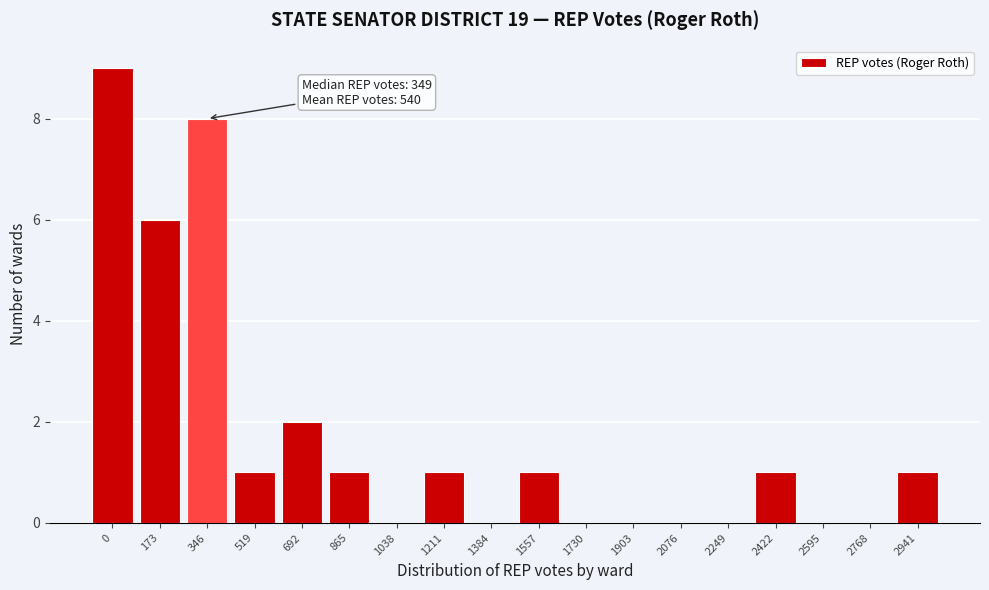

Reading left to right, extract all data points from this chart.

0=9	173=6	346=8	519=1	692=2	865=1	1038=0	1211=1	1384=0	1557=1	1730=0	1903=0	2076=0	2249=0	2422=1	2595=0	2768=0	2941=1